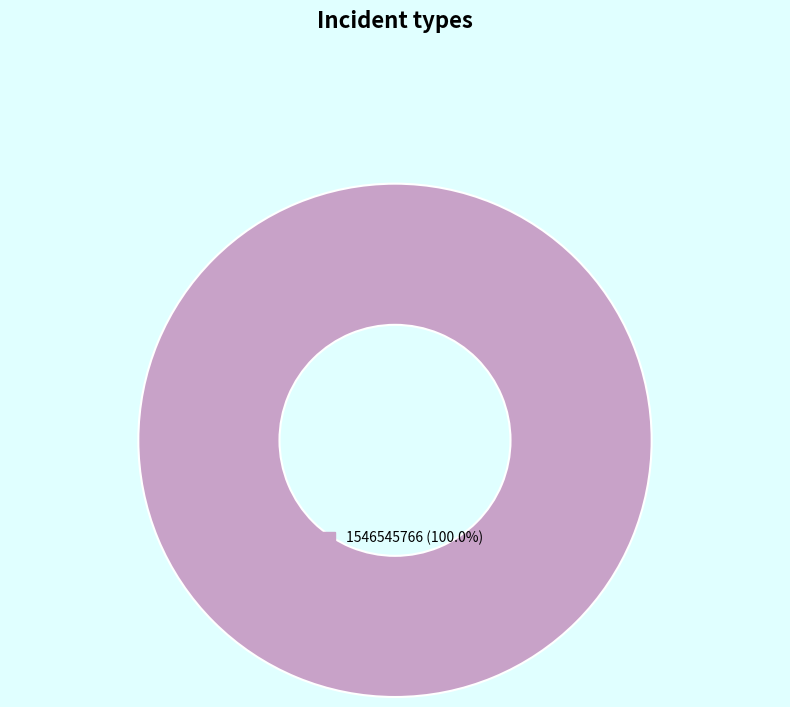

Is 1546545766 (100.0%) the majority of the pie?

Yes